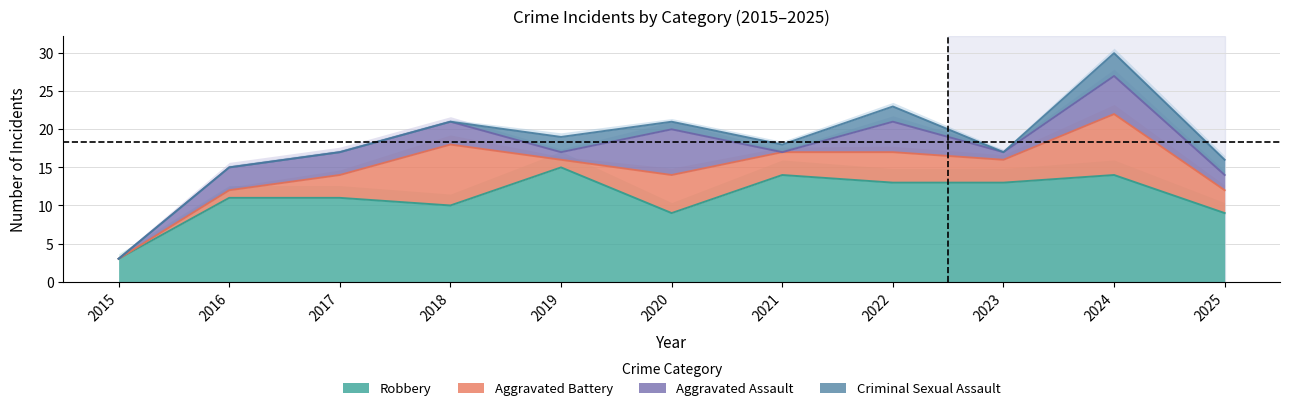

What is the spread (max minus min) of values at 2017?

17